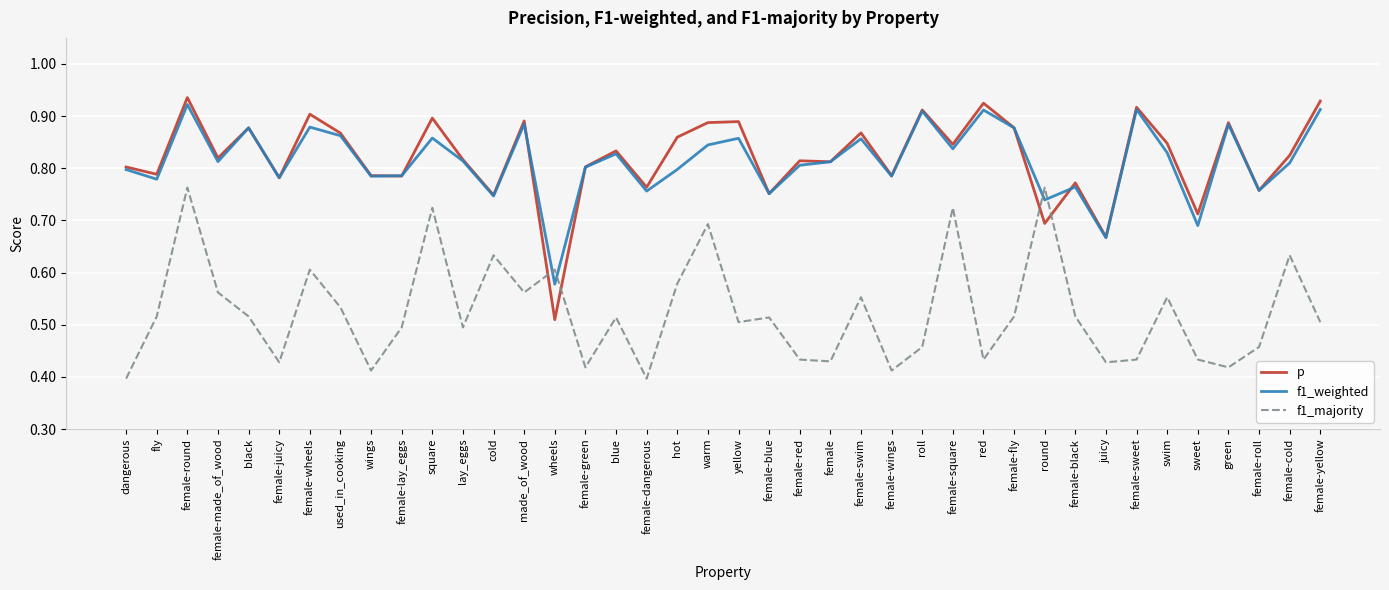

Is it true that f1_majority equals 0.4 at dangerous?

True